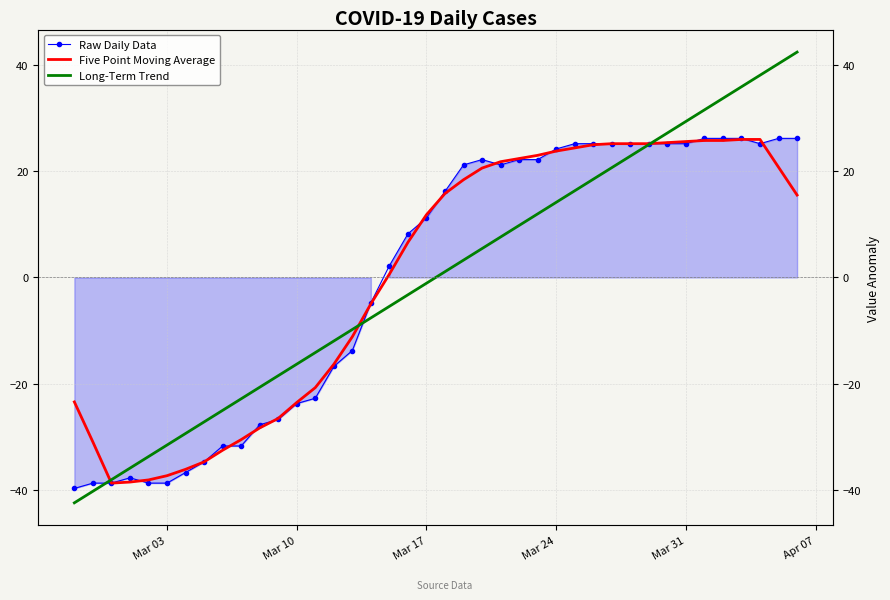

Which series has the widest spread of values?

Long-Term Trend